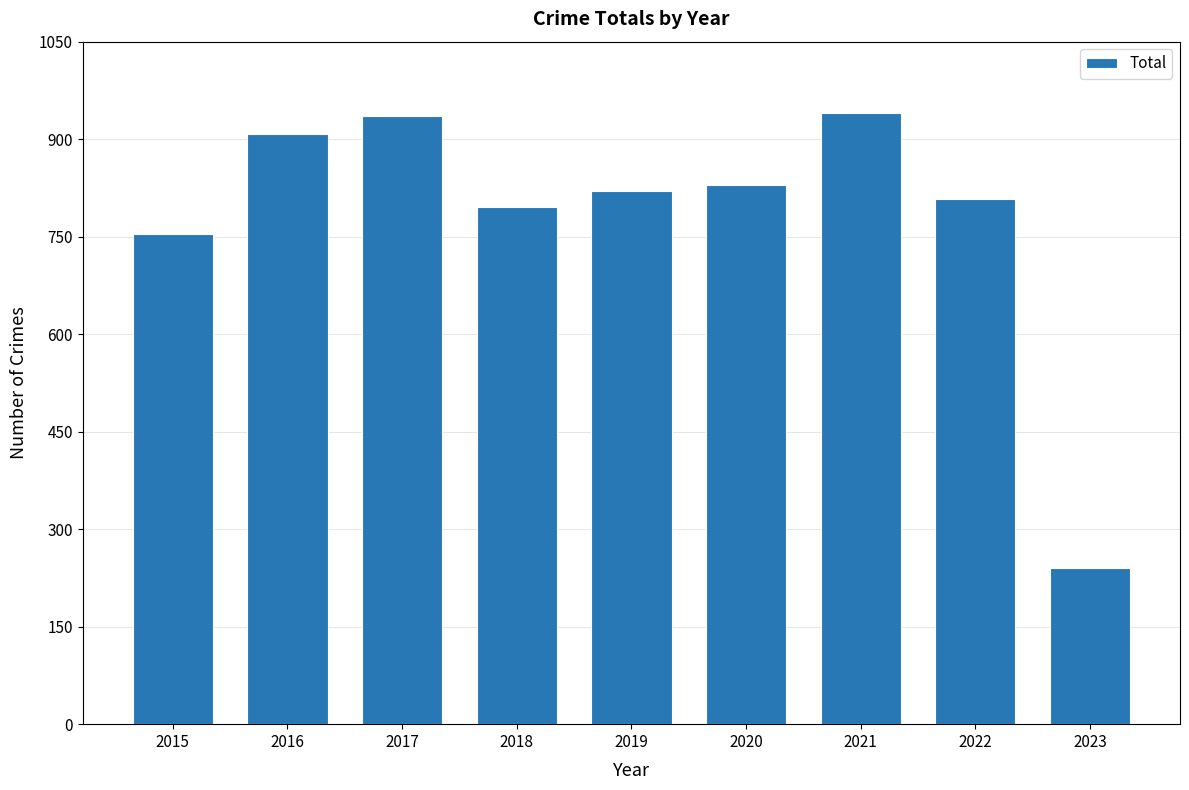

Reading left to right, extract all data points from this chart.

2015=754	2016=908	2017=936	2018=795	2019=820	2020=829	2021=941	2022=808	2023=240